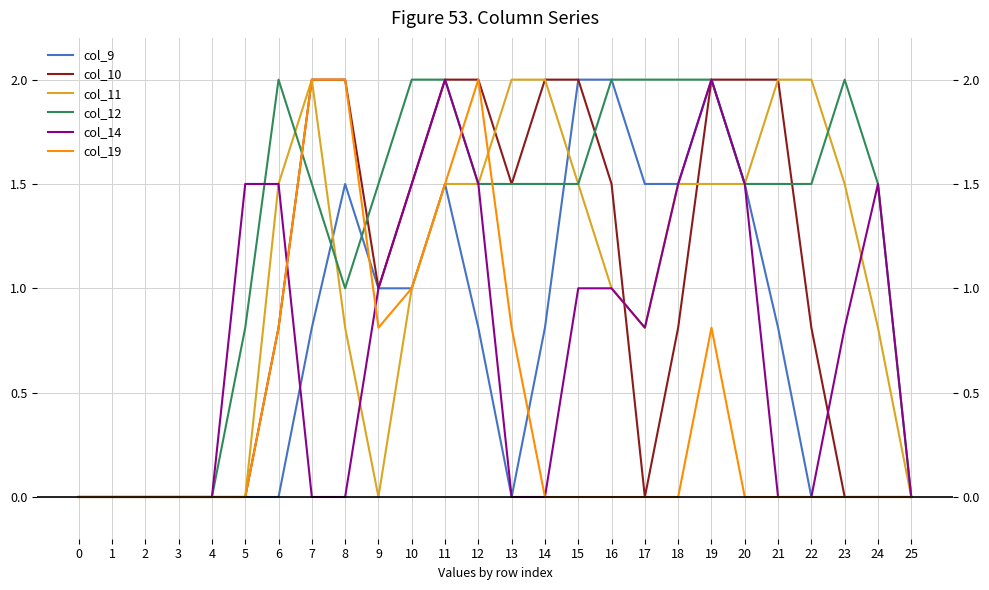

At which category does col_12 reach its first local peak?

6